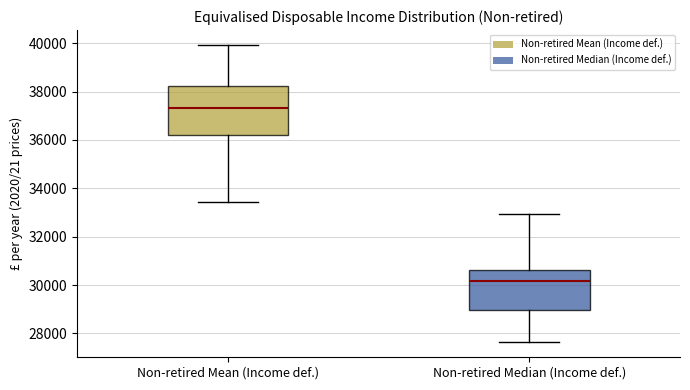

Reading left to right, transcribe this box plot: for each box, give where its median line is, the range the box spans, and where its two whiskers end, as read against the y-axis. The values are not printed on the chart, so give them approximately, as read against the axis.

Non-retired Mean (Income def.): median 37400, box 36200 to 38200, whiskers 33400 to 40000
Non-retired Median (Income def.): median 30200, box 29000 to 30600, whiskers 27600 to 33000